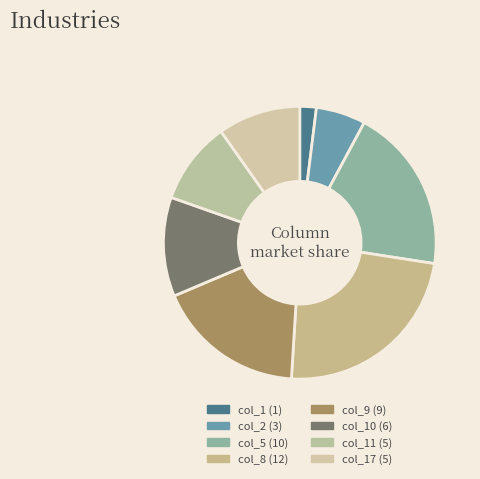

How many segments does this pie chart have?

8